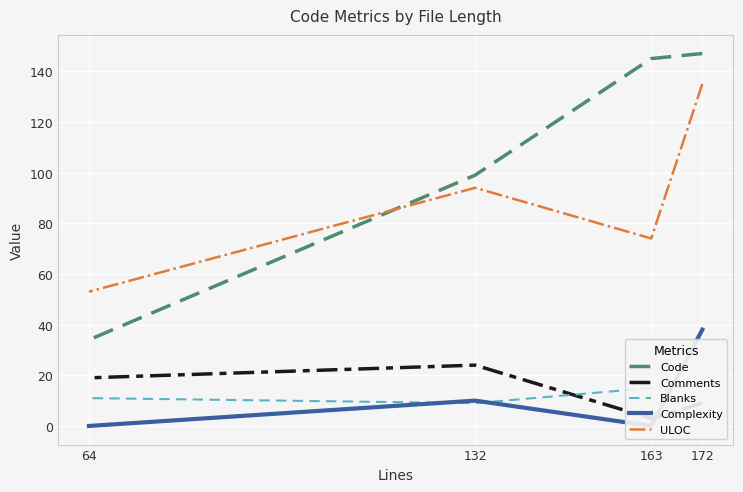

True or false: ULOC and Comments cross at least once.

False